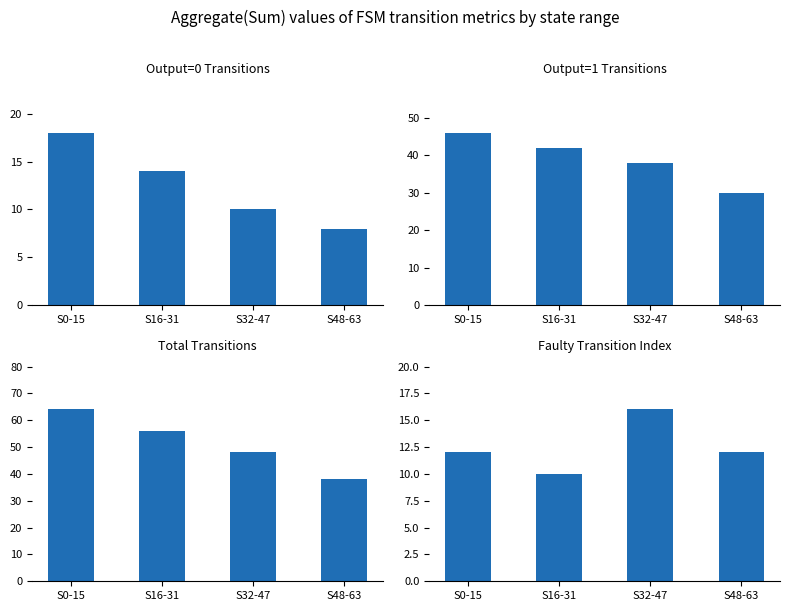

How many bars are there in total?

16